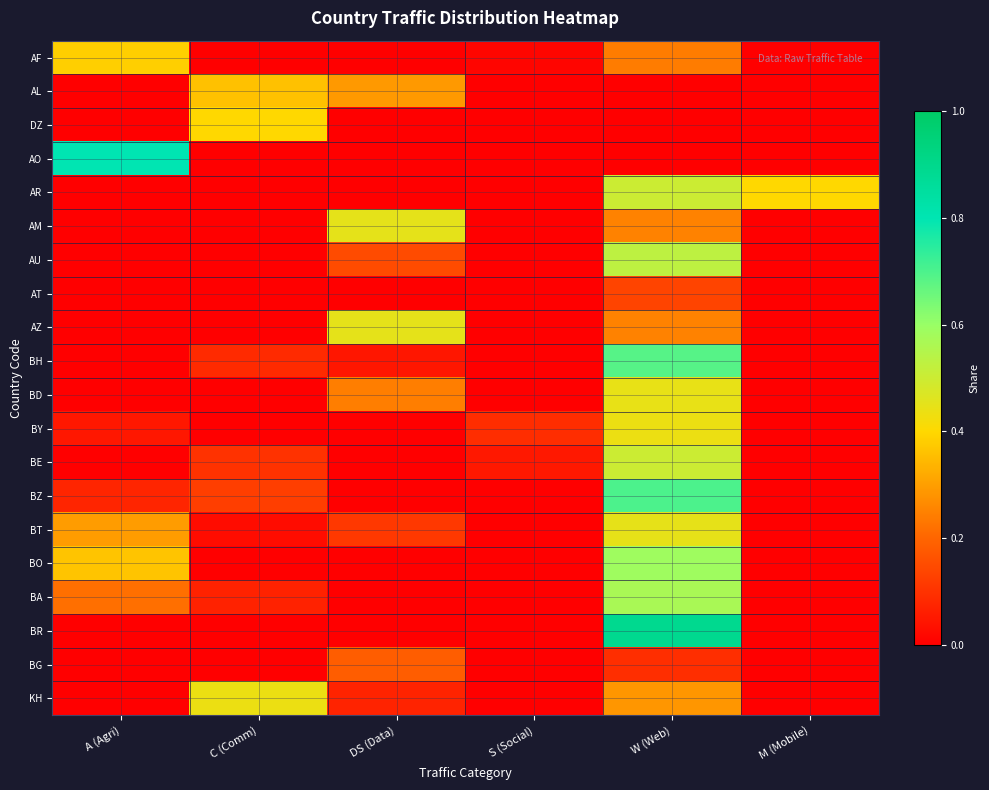

What is the maximum value shown in the chart?

0.9